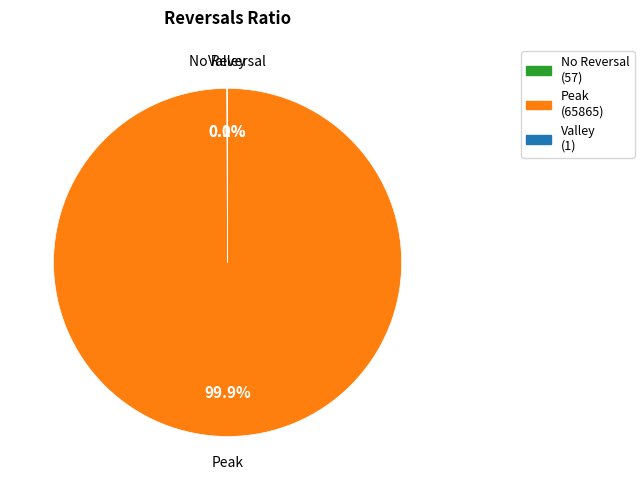

Is there any slice that represents more than half of the pie?

Yes